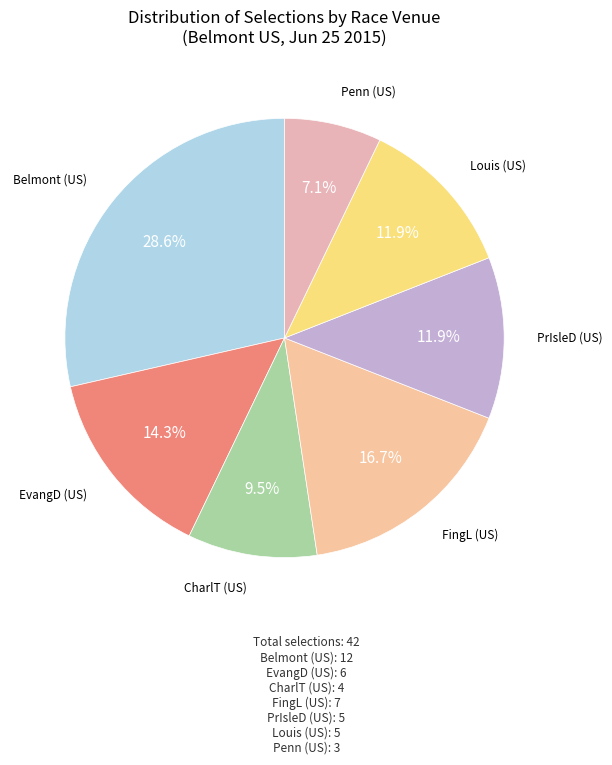

Is there any slice that represents more than half of the pie?

No